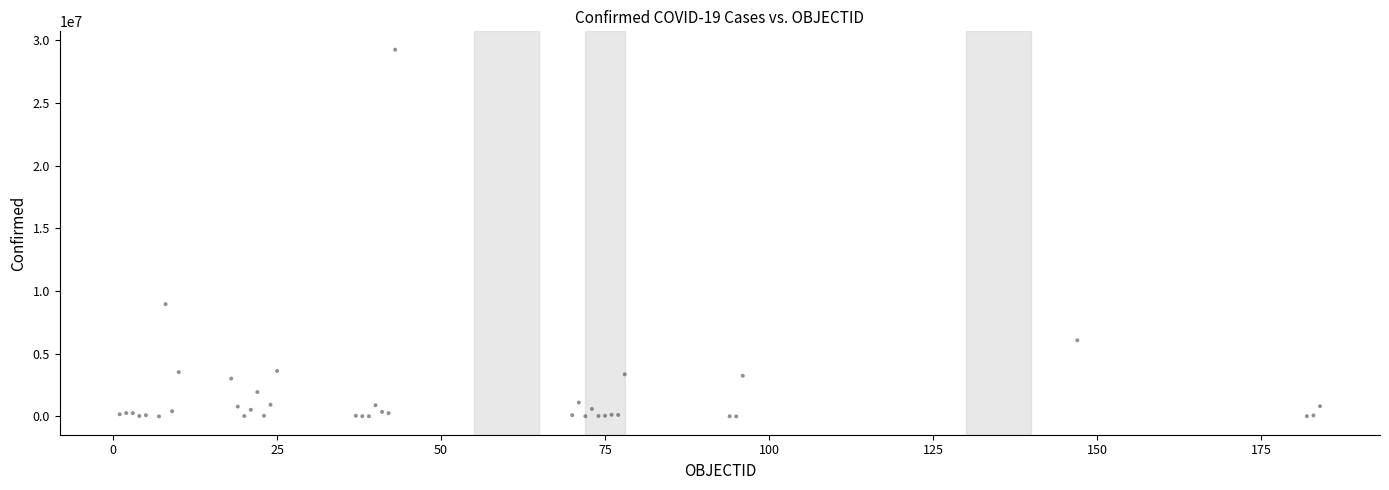

What Y value in the scatter plot is closest to 14633233?

8961595